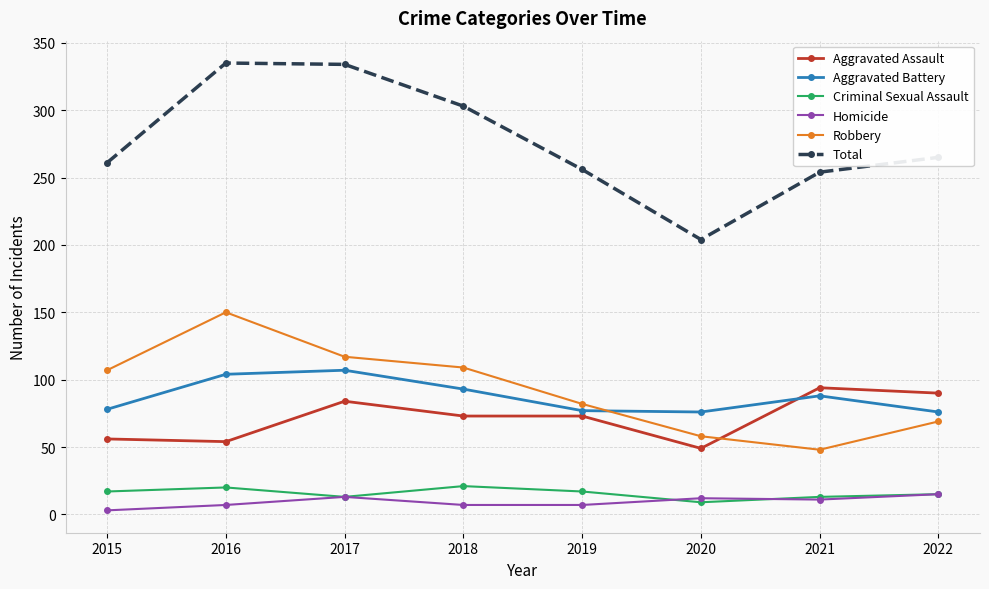

True or false: Robbery has more than 0 points higher than both neighbors.

True